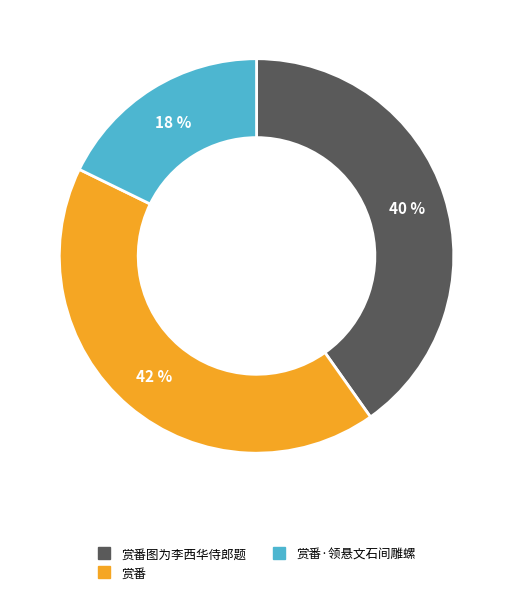

To the nearest percent, what is the average slice percentage?

33%